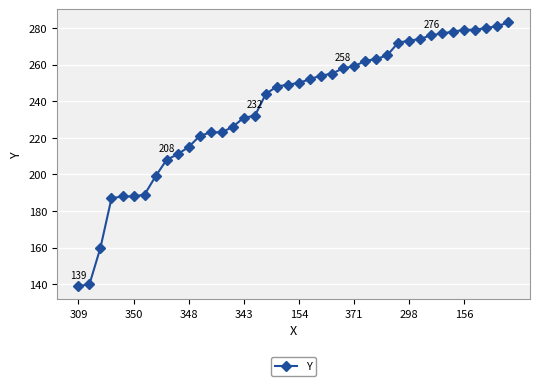

Does the chart have visible grid lines?

Yes